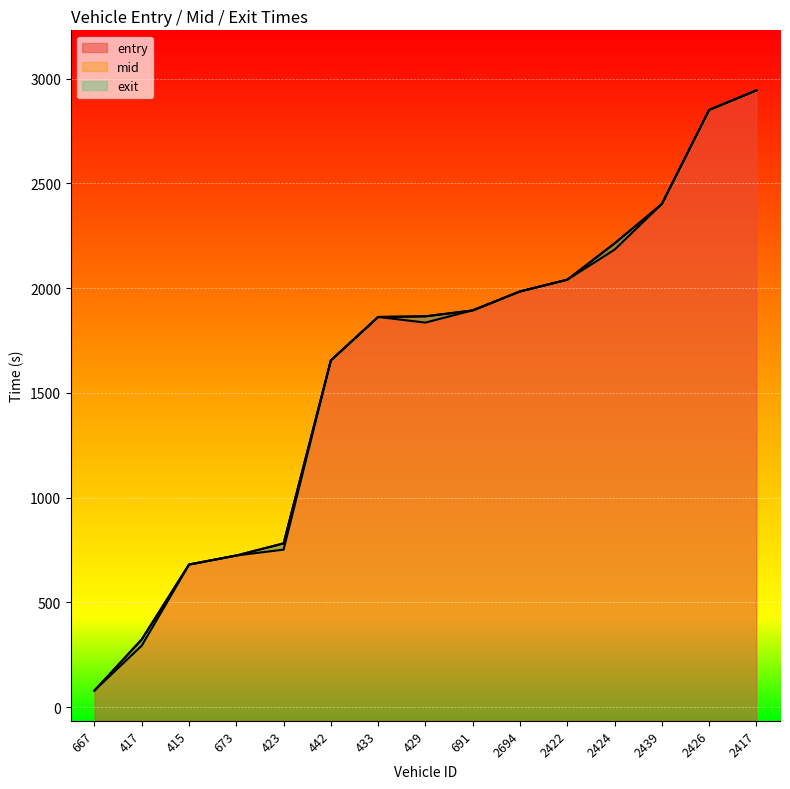

After their last crossing, which series has the higher values: exit or mid?

exit